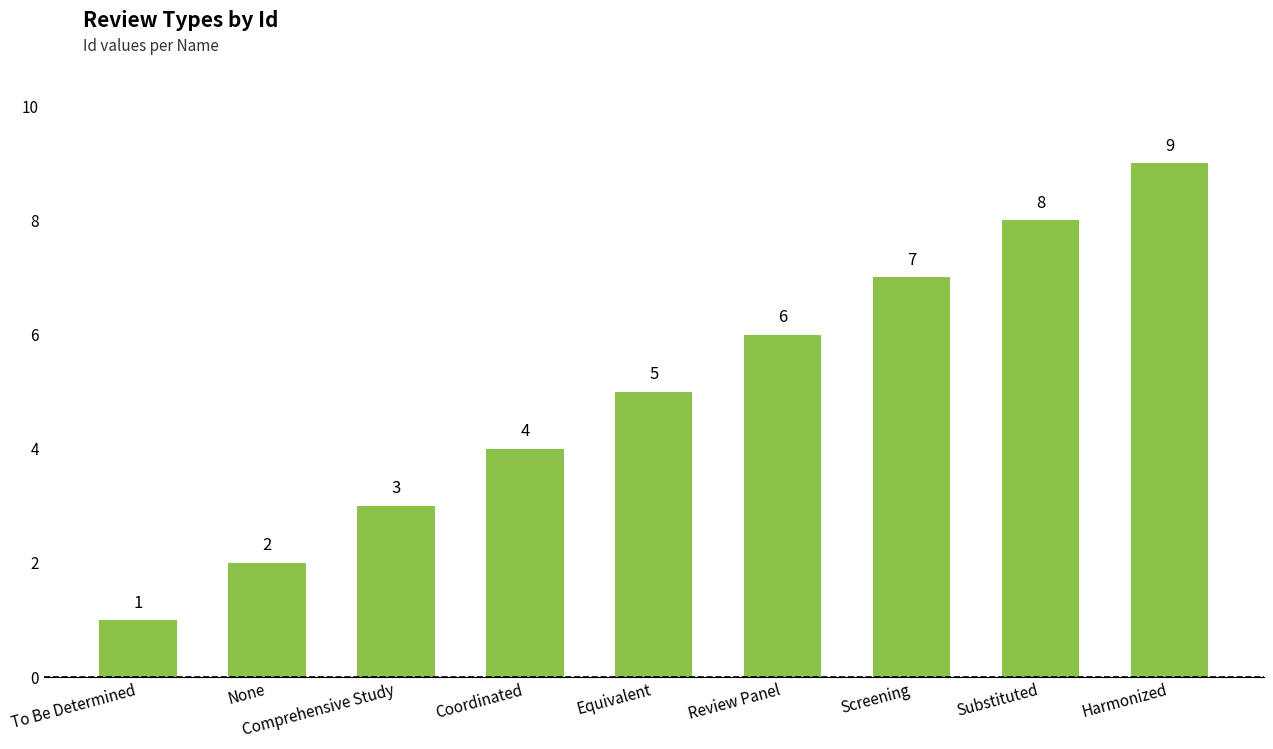

What is the greatest value displayed?

9